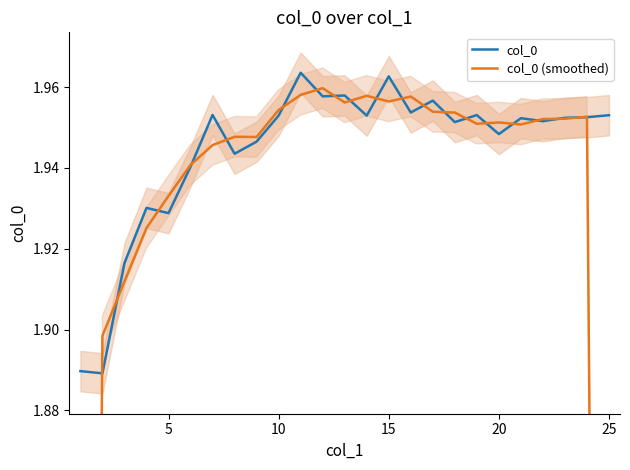

What is the average value of the col_0 (smoothed) series?

1.9